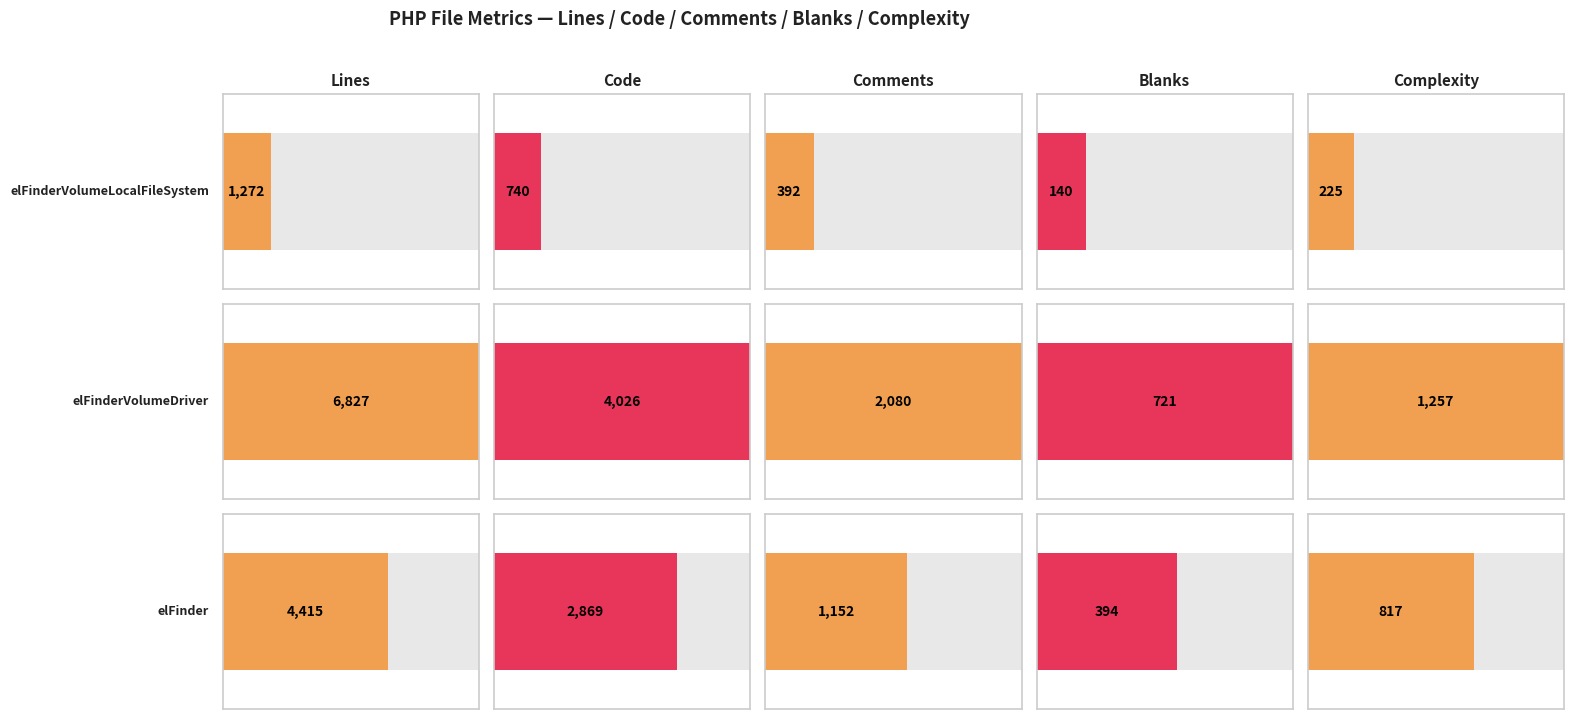

Which category has the highest value in the Complexity series?

elFinderVolumeDriver.class.php